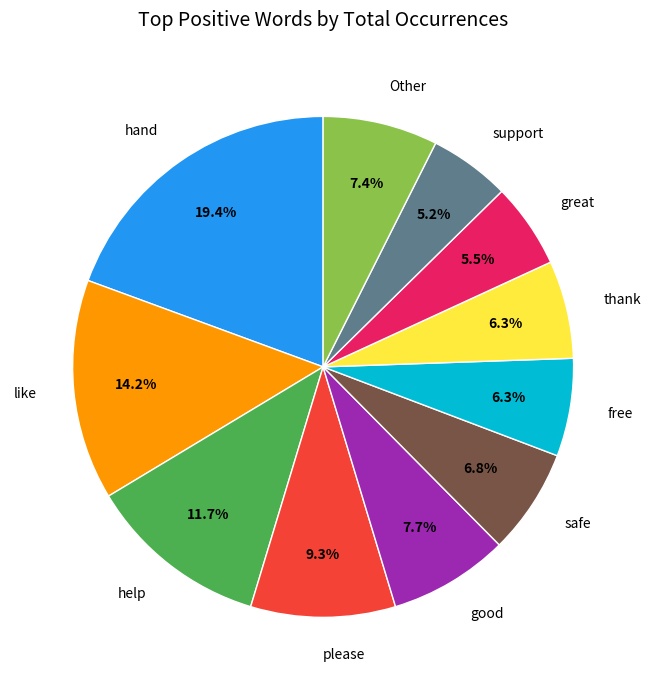

To the nearest percent, what portion does support represent?

5%